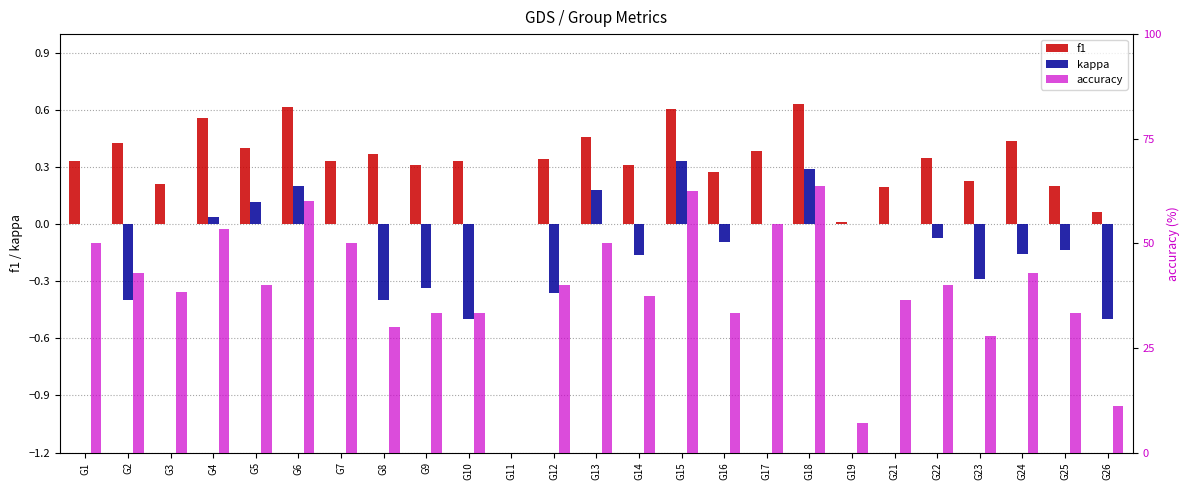

Where is accuracy nearest to the value 31?

G8